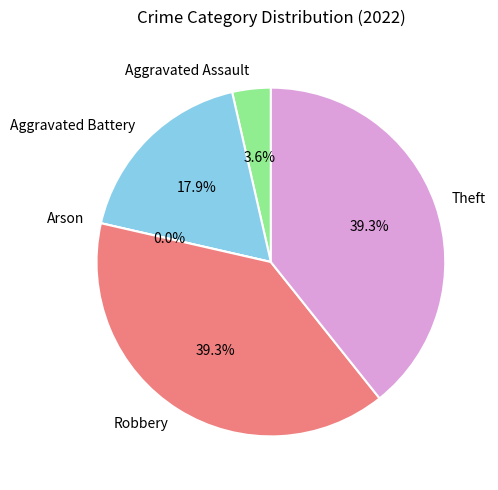

Count the number of slices in the pie.

5